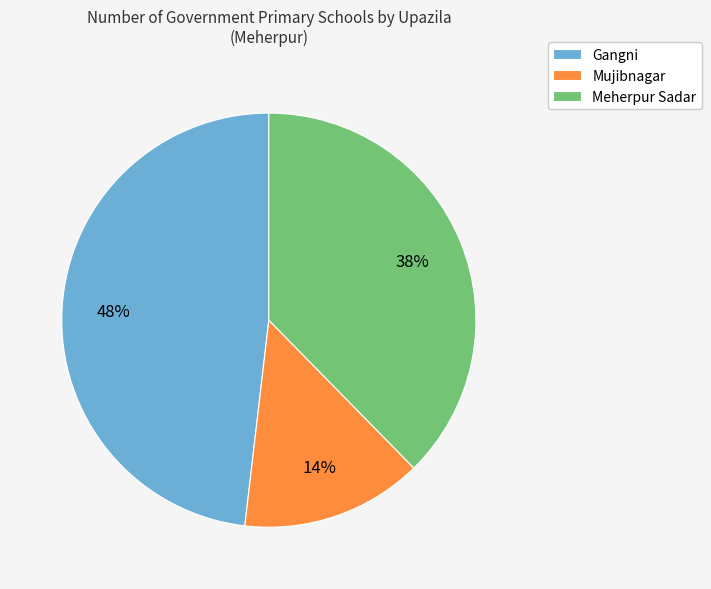

To the nearest percent, what portion does Meherpur Sadar represent?

38%